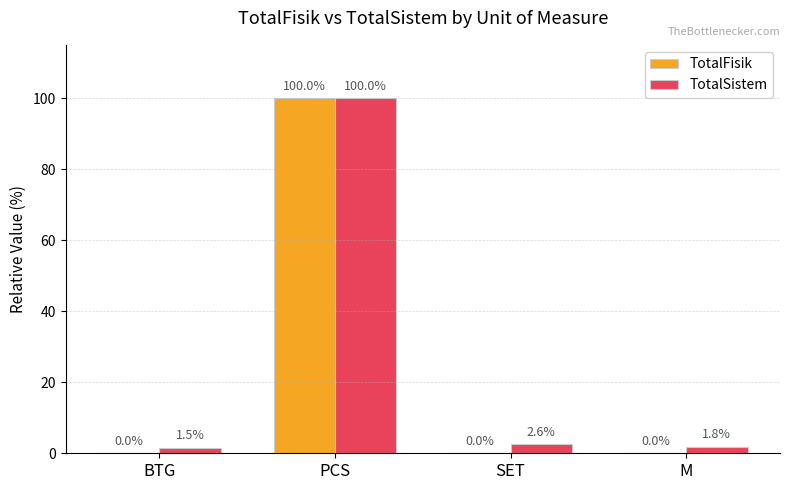

At which category is the sum across all series the highest?

PCS